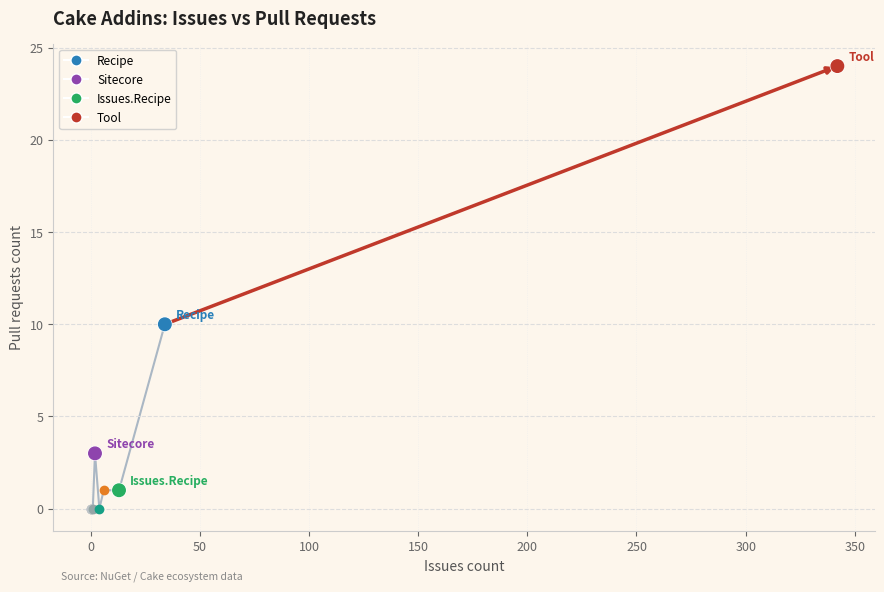

Reading right to left, list all the values displayed in this chart.

0	1	24	3	10	0	1	0	0	0